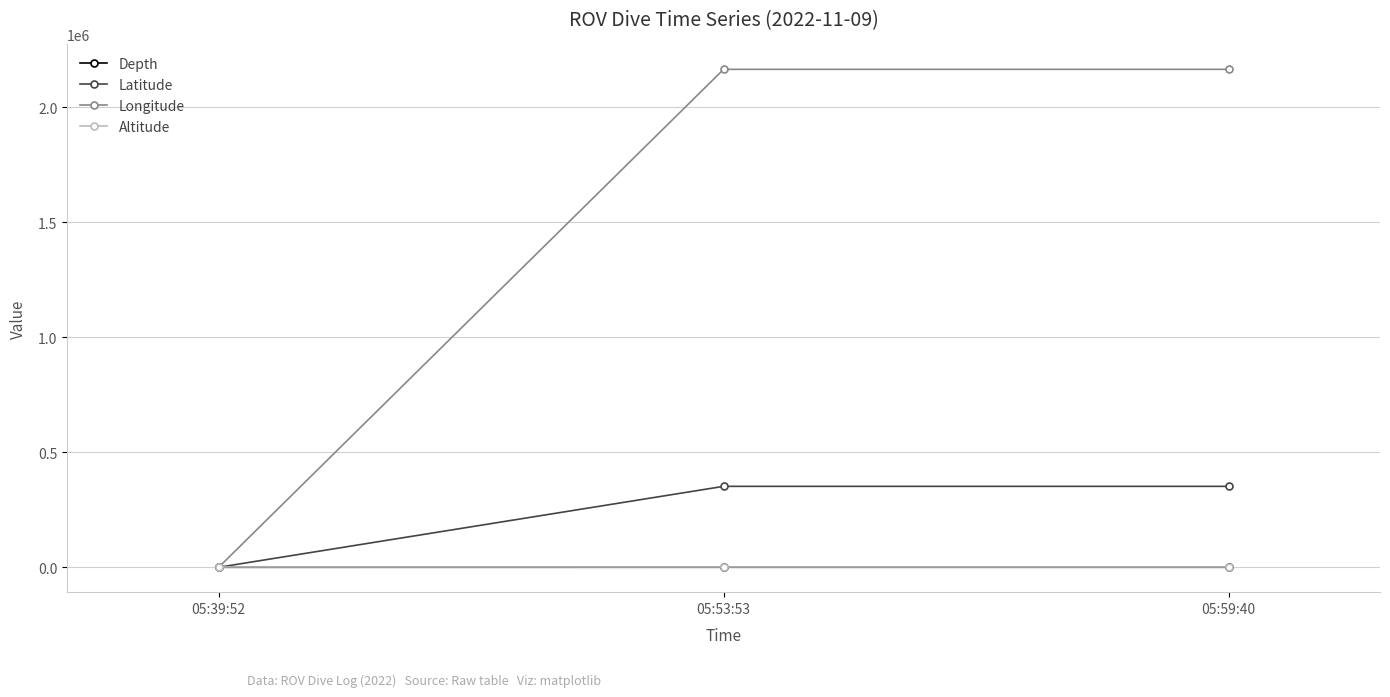

How many values in the Depth series exceed 102?

2